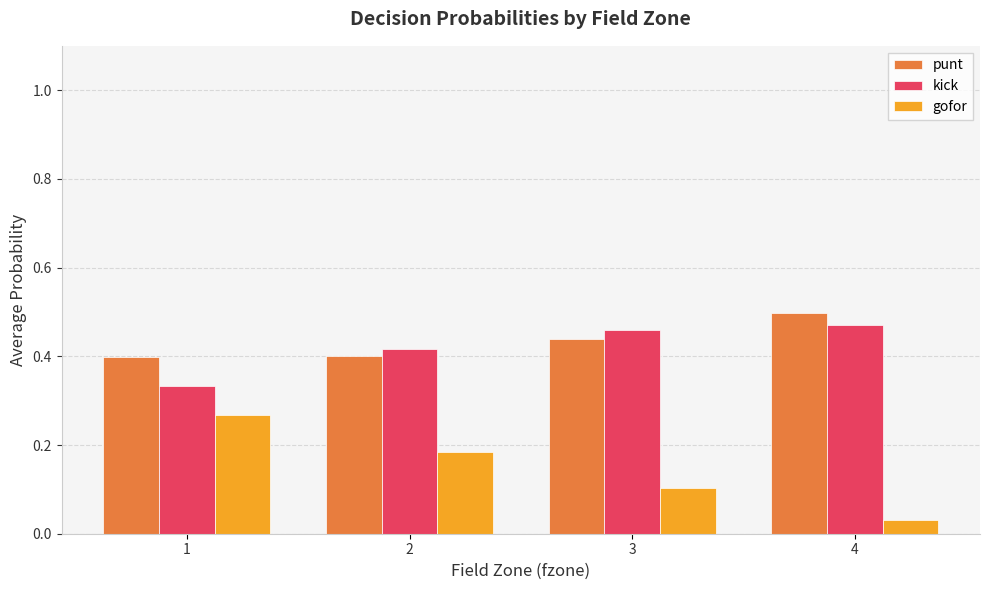

How many kick values are between 0 and 1?

4